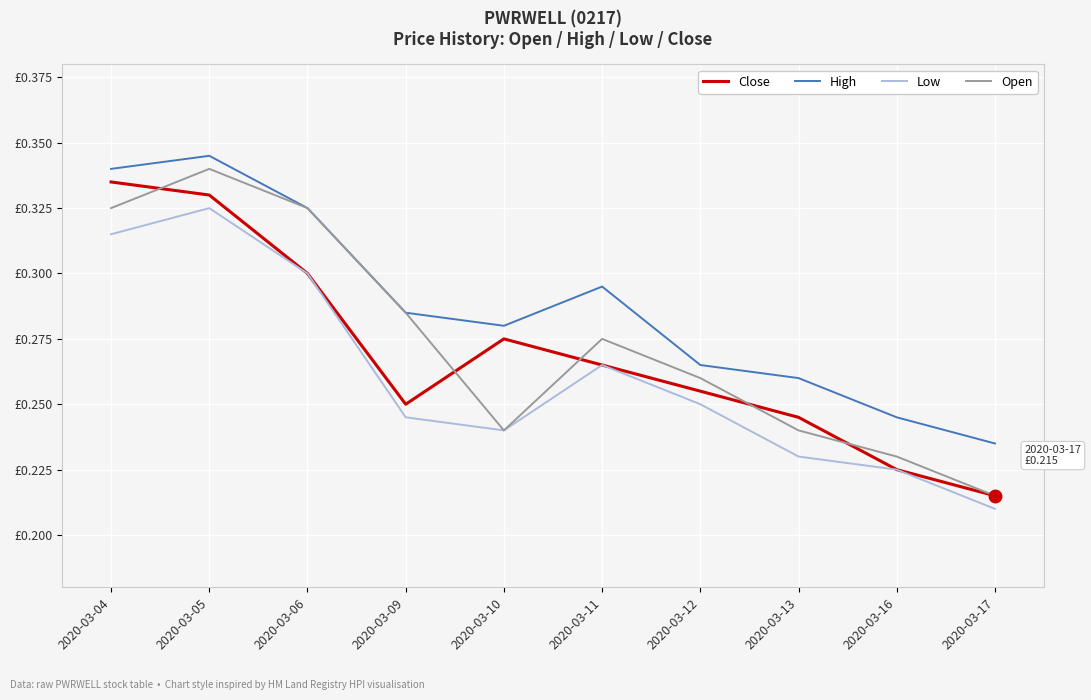

At which category is the sum across all series the highest?

2020-03-05